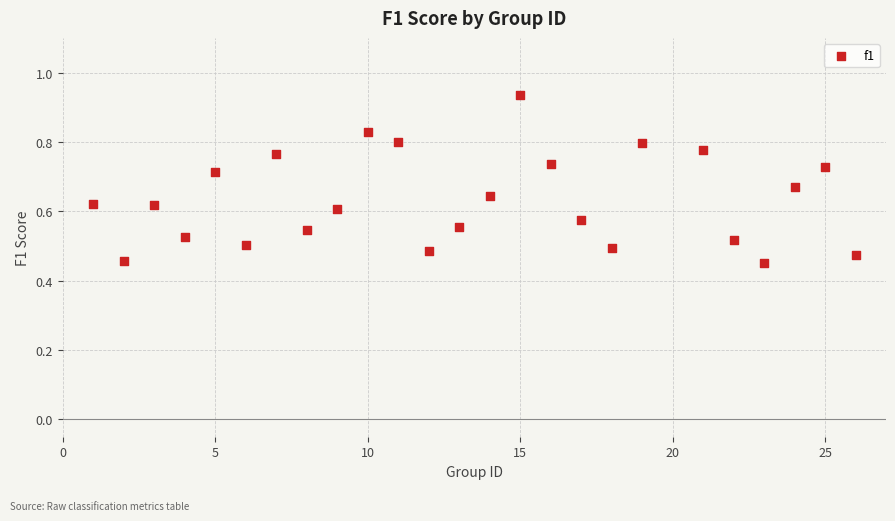

What is the range of X values (max minus min)?

25.0